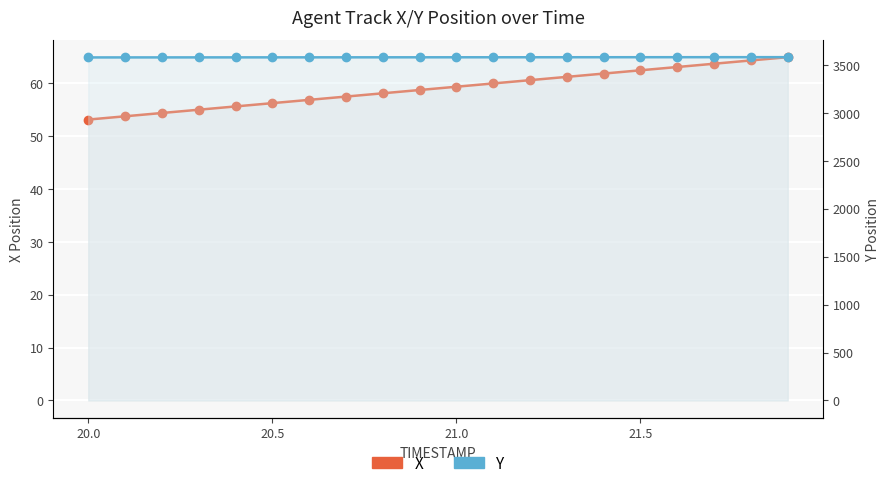

Rank the series by their maximum value, from highest to lowest.

Y, X